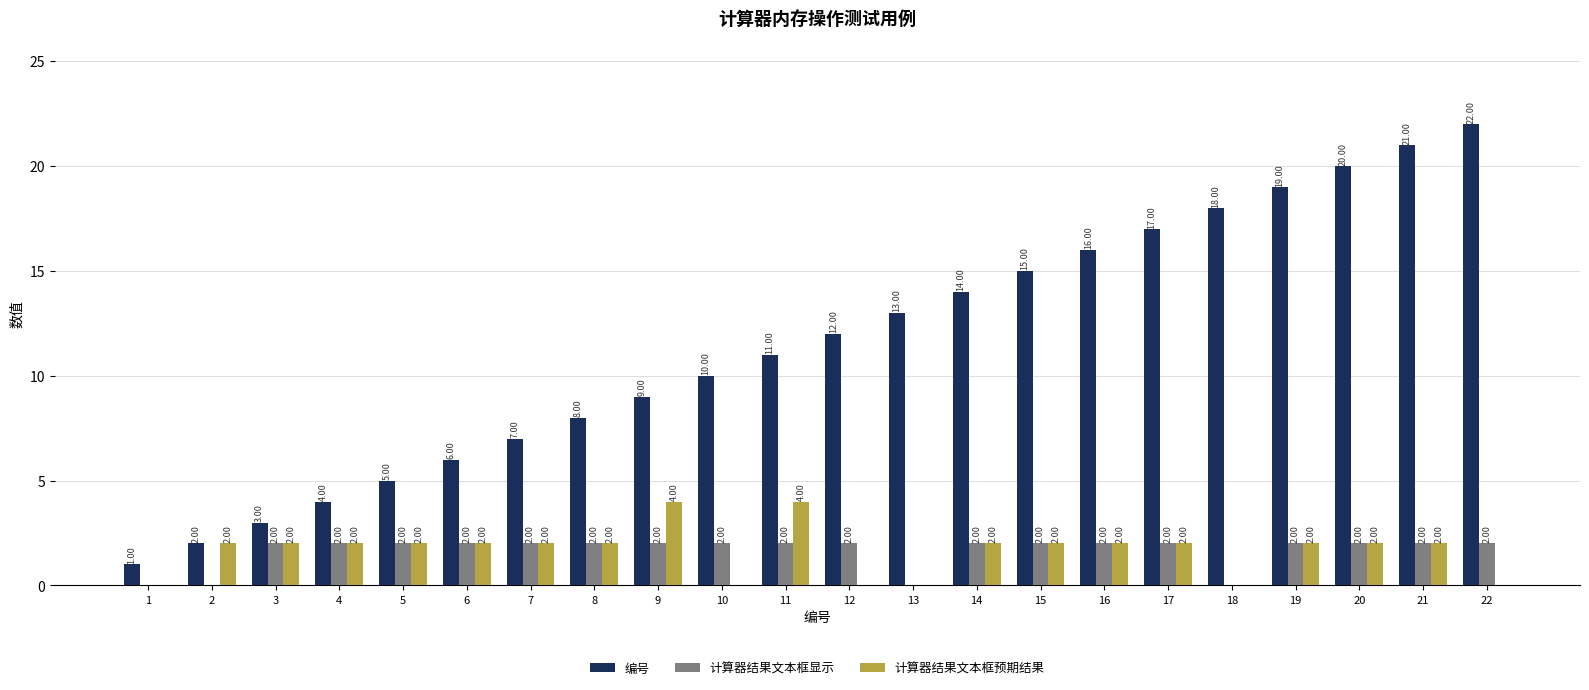

What is the approximate value of 编号 at 6, to the nearest 10?

10